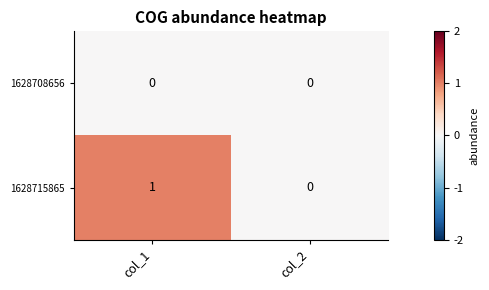

Reading right to left, list all the values displayed in this chart.

1628708656: col_2=0	col_1=0
1628715865: col_2=0	col_1=1